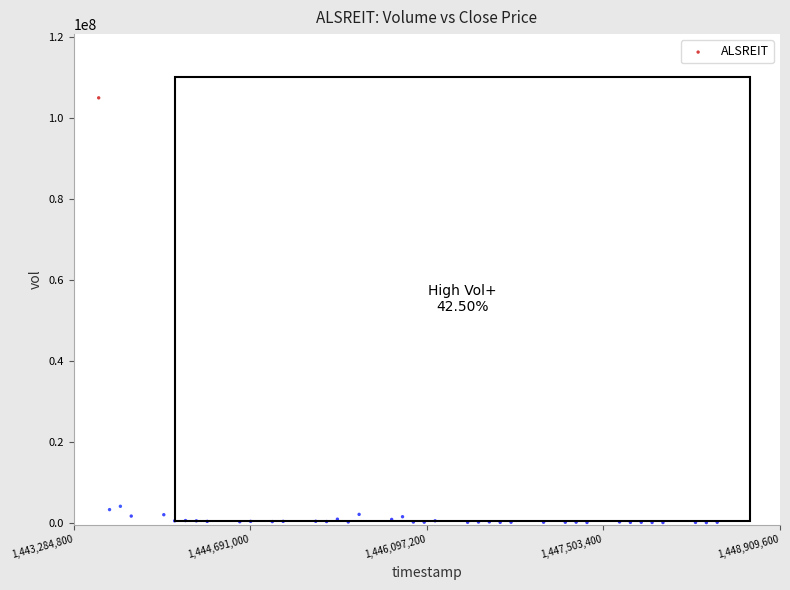

What is the range of X values (max minus min)?

4924800